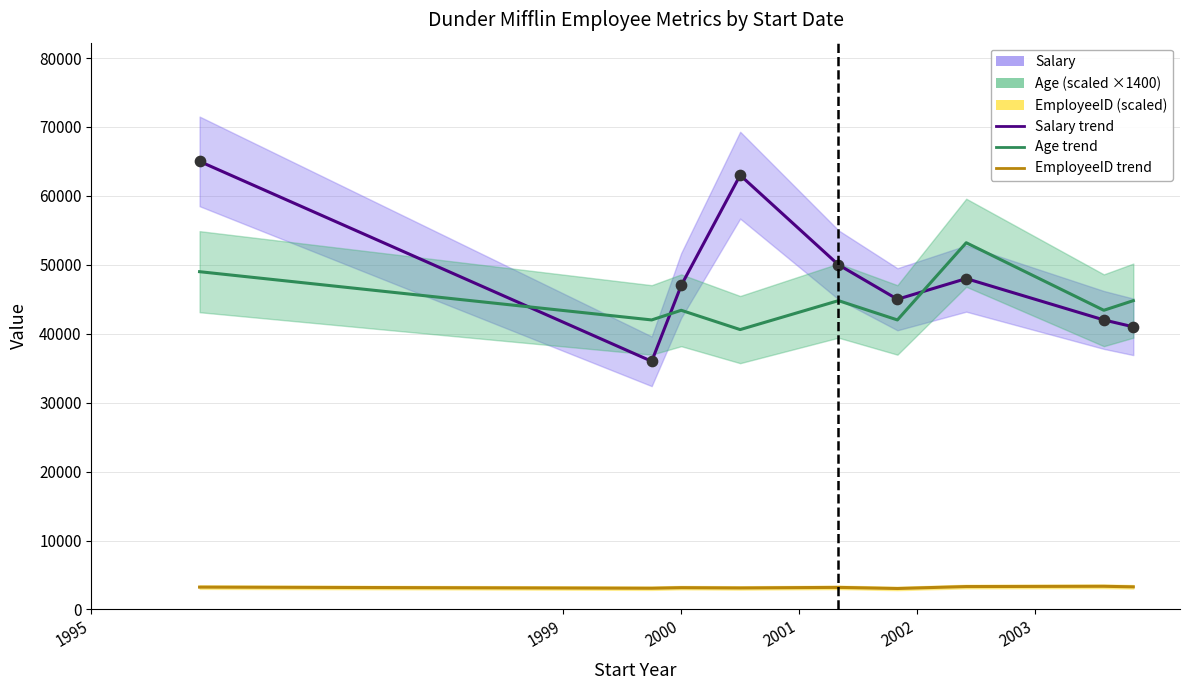

At how many categories does at least one series exceed 25467?

9